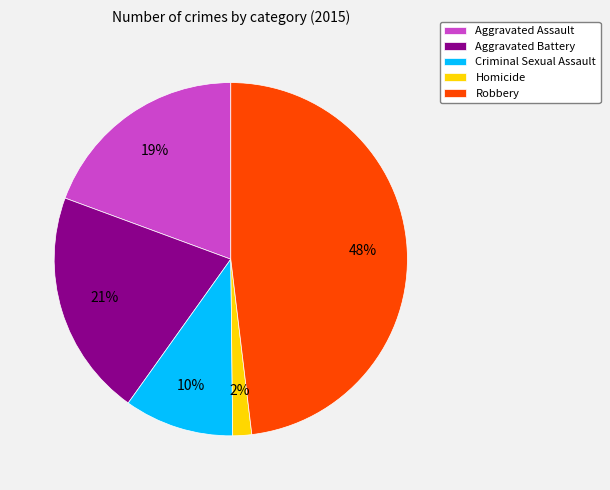

Which has a higher value, Aggravated Battery or Criminal Sexual Assault?

Aggravated Battery